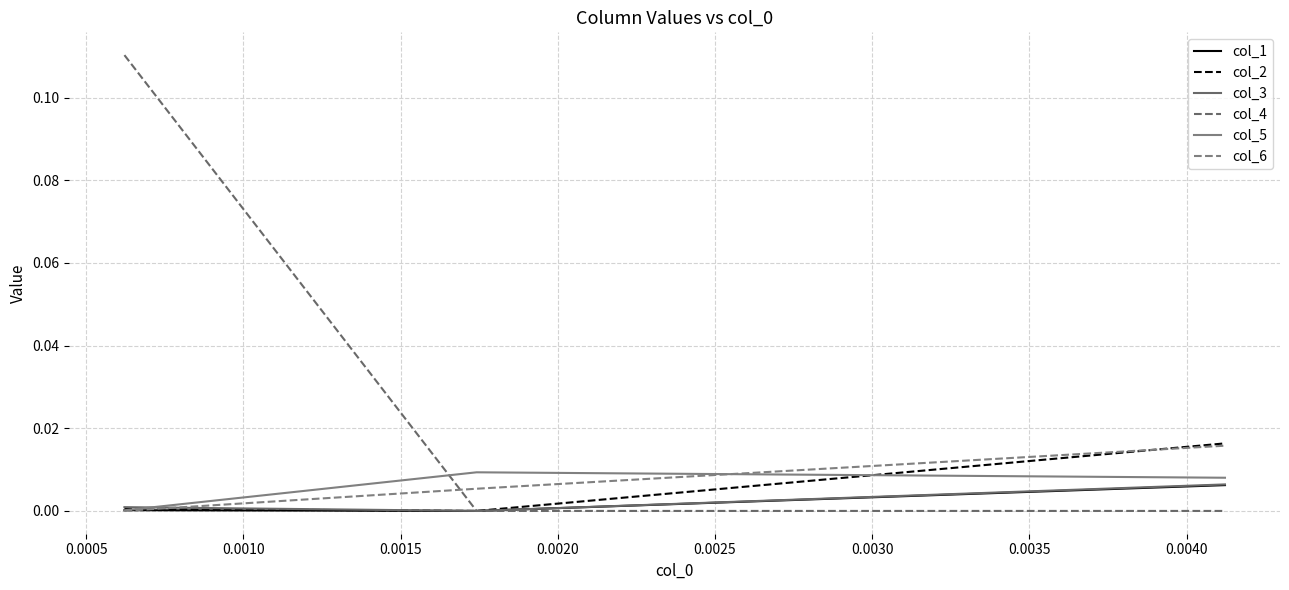

List the series in order of their peak value, lowest first.

col_1, col_3, col_5, col_6, col_2, col_4